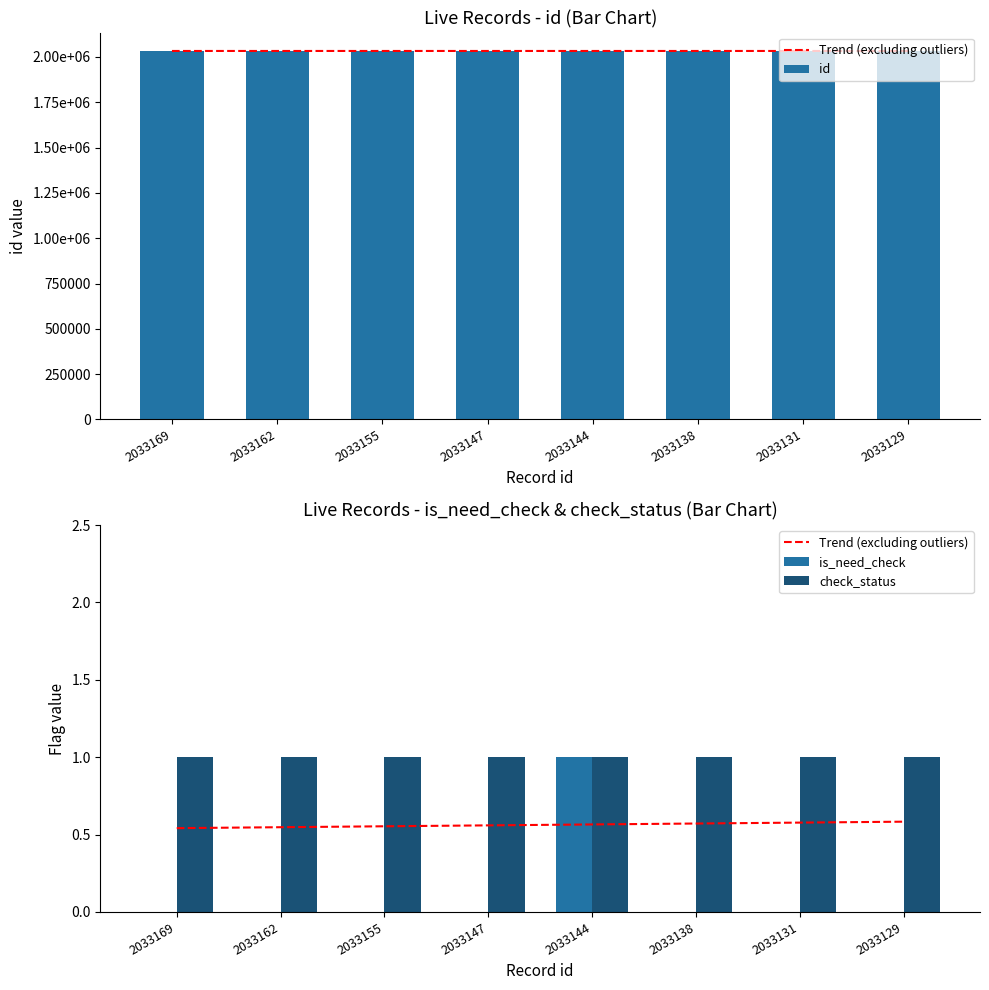

True or false: is_need_check has a value of 0 at 2033129.

True